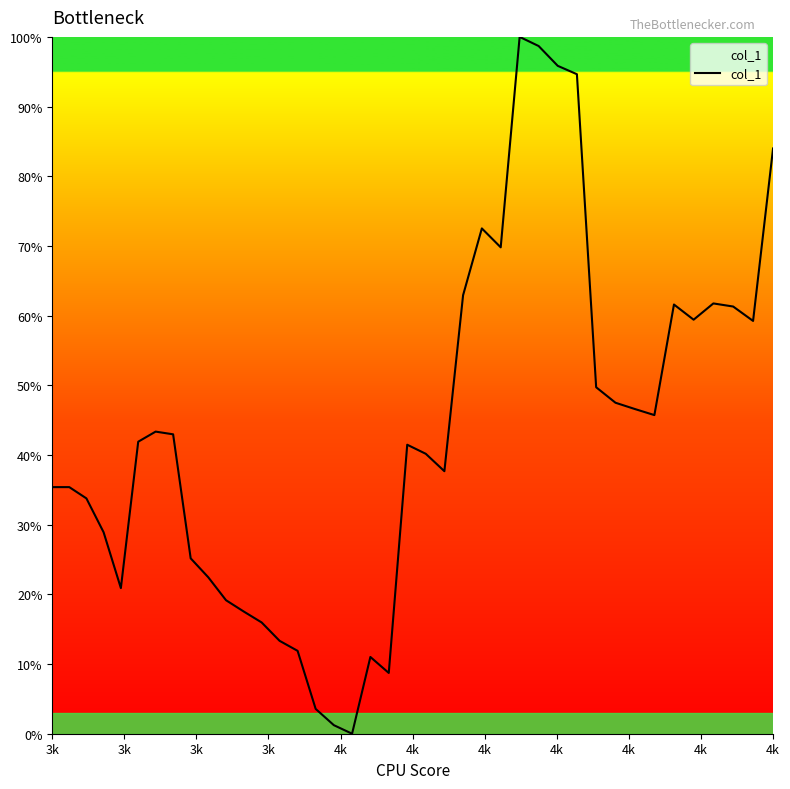

What is the average value?

0.4